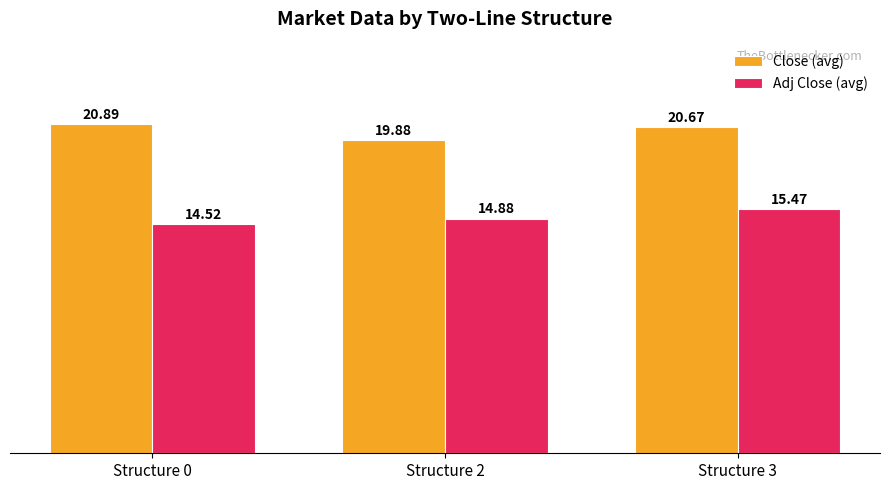

The value of Adj Close (avg) at Structure 0 is 14.5. True or false?

True